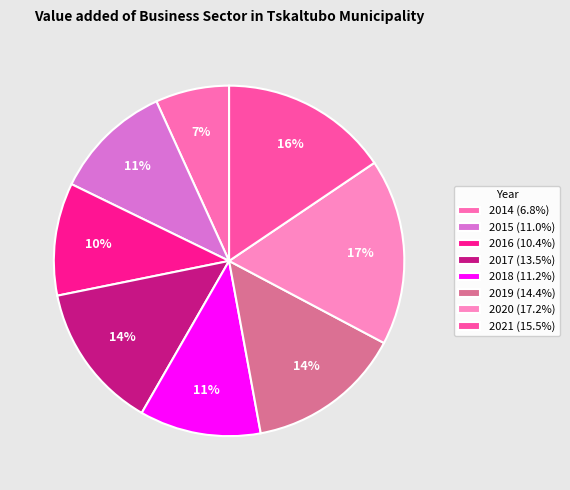

True or false: 2017 accounts for 14% of the total.

True